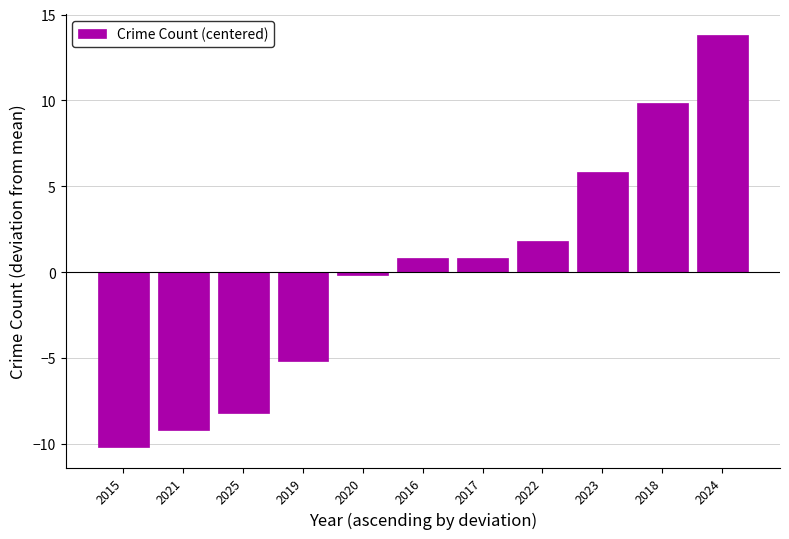

What is the sum of the values at 2021 and 2022?

-7.4